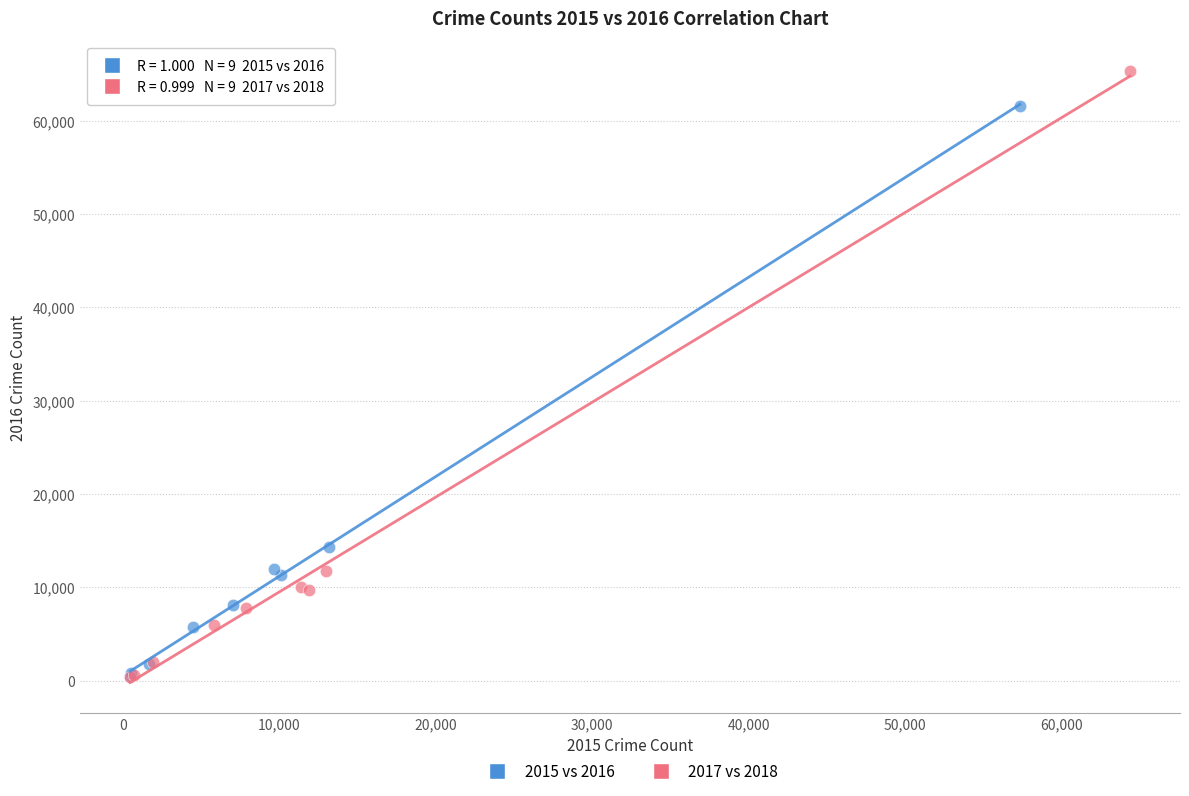

Which series reaches the maximum Y coordinate?

2017 vs 2018